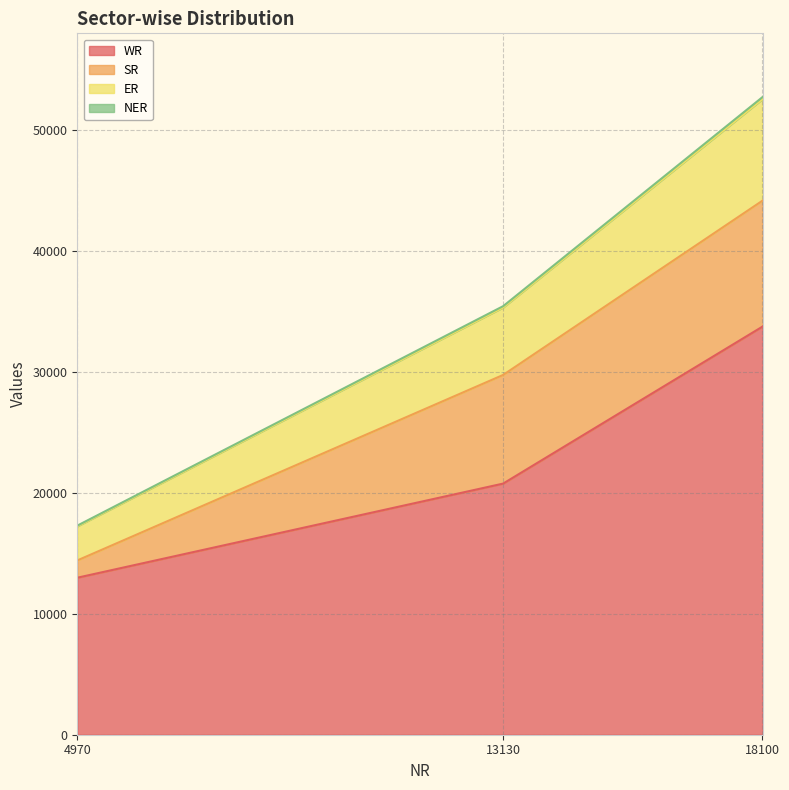

How many lines are shown in the chart?

4